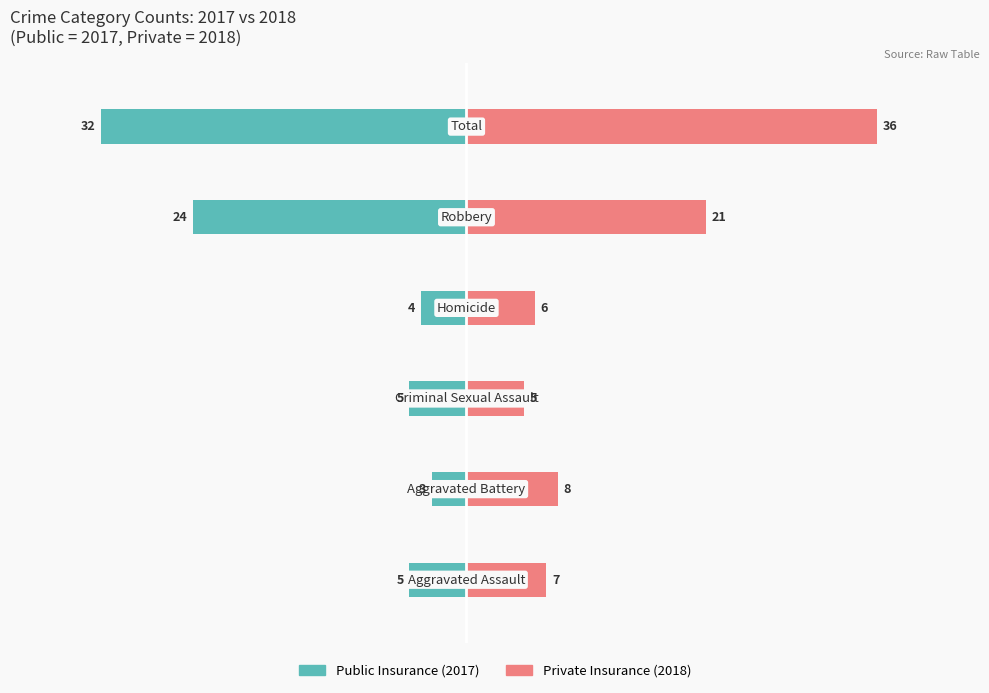

Which series has the widest spread of values?

Private Insurance